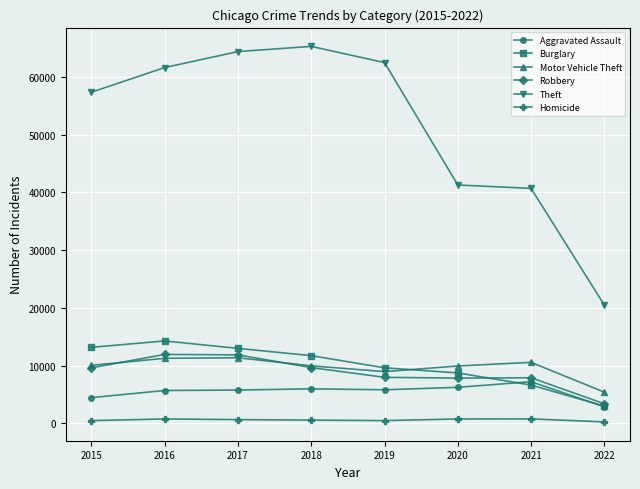

The Homicide series shows 786 at 2016. True or false?

True